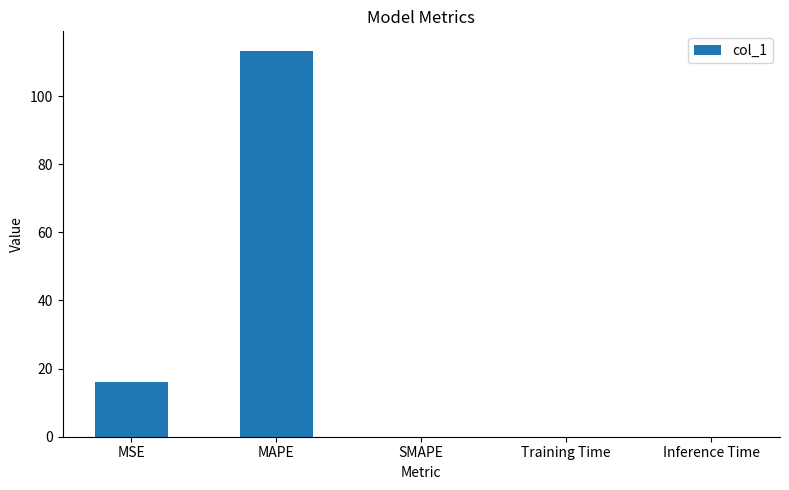

How many categories are shown in the chart?

5